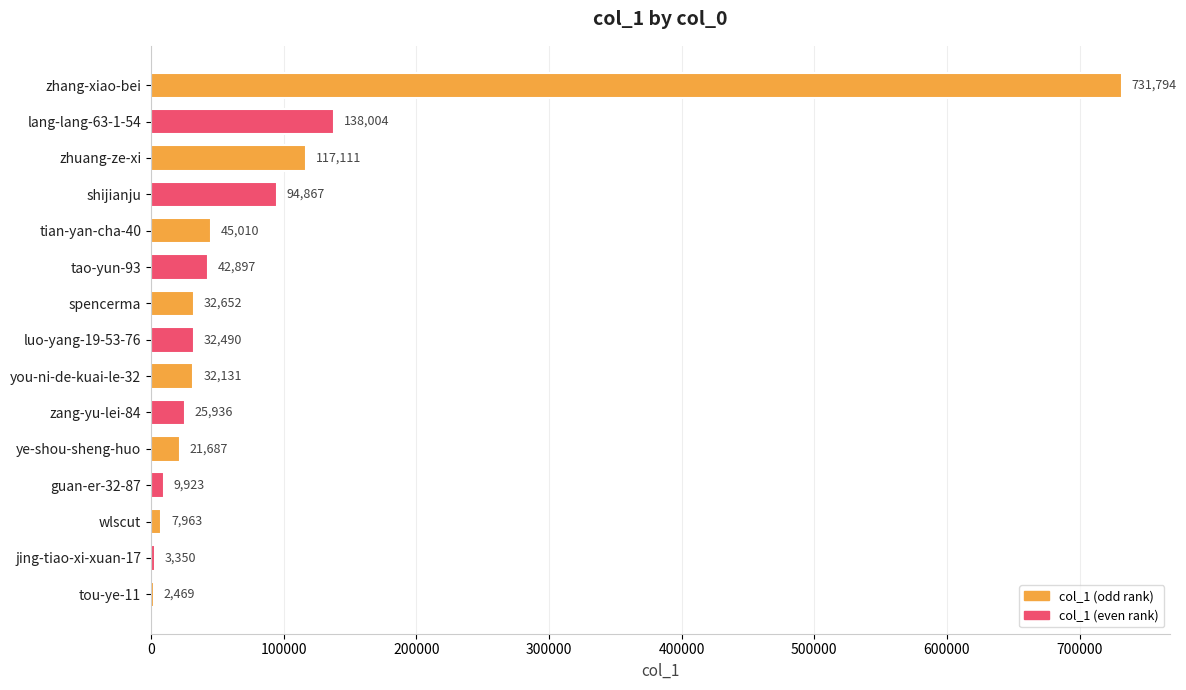

What is the sum of all values?

1338284